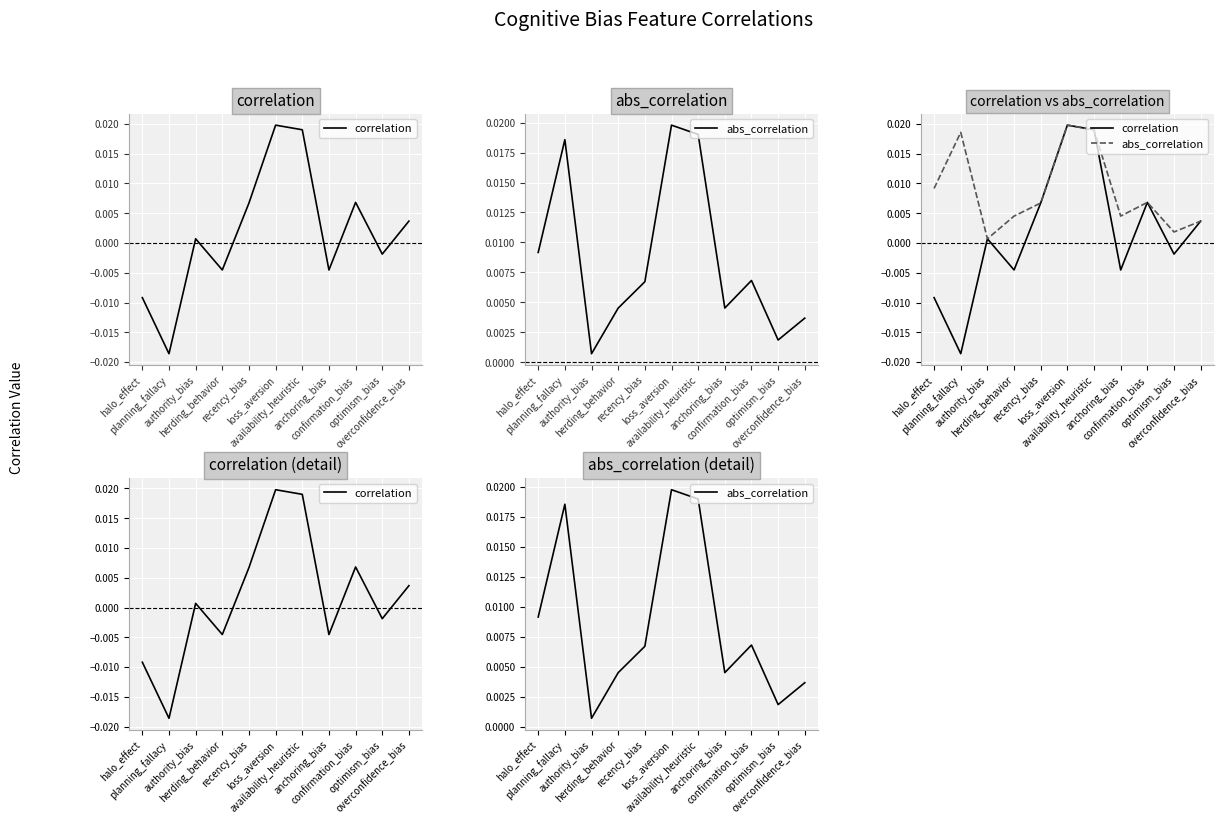

Where is the first local maximum for correlation?

authority_bias